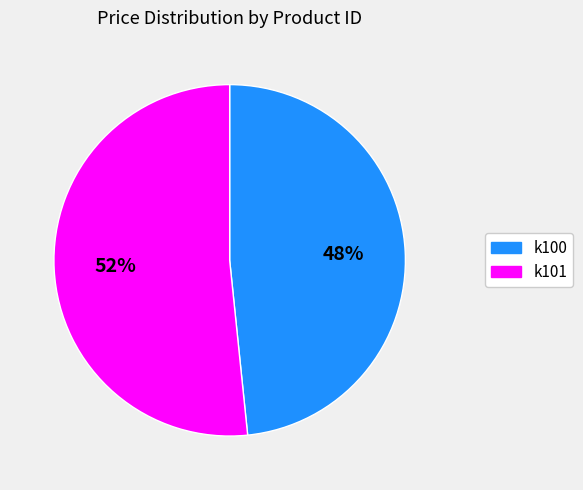

Rank the categories by value from highest to lowest.

k101, k100